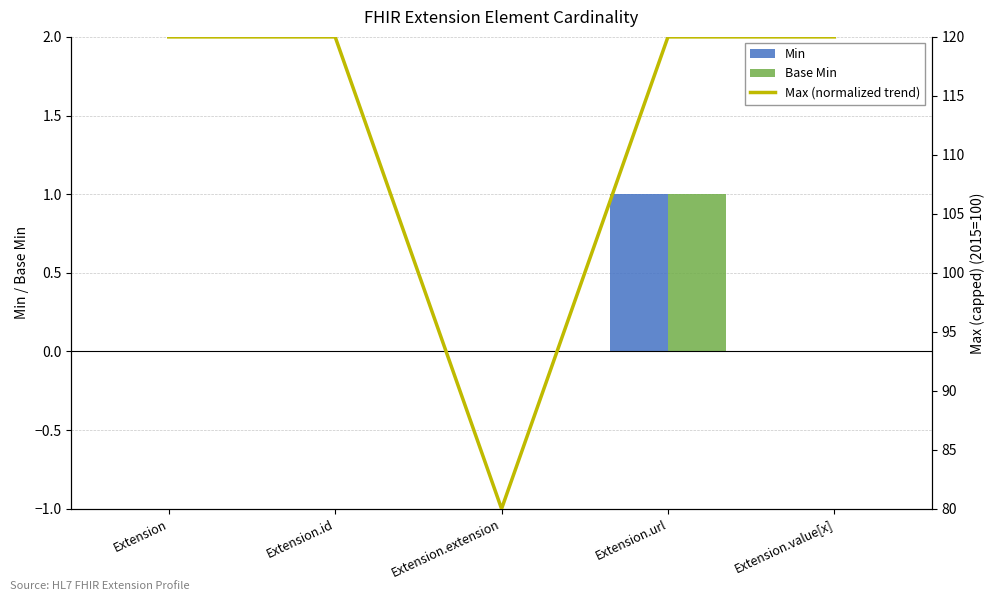

Reading right to left, transcribe all the data shown in this chart.

Min: Extension.value[x]=0	Extension.url=1	Extension.extension=0	Extension.id=0	Extension=0
Base Min: Extension.value[x]=0	Extension.url=1	Extension.extension=0	Extension.id=0	Extension=0
Max (normalized trend): Extension.value[x]=120	Extension.url=120	Extension.extension=80	Extension.id=120	Extension=120